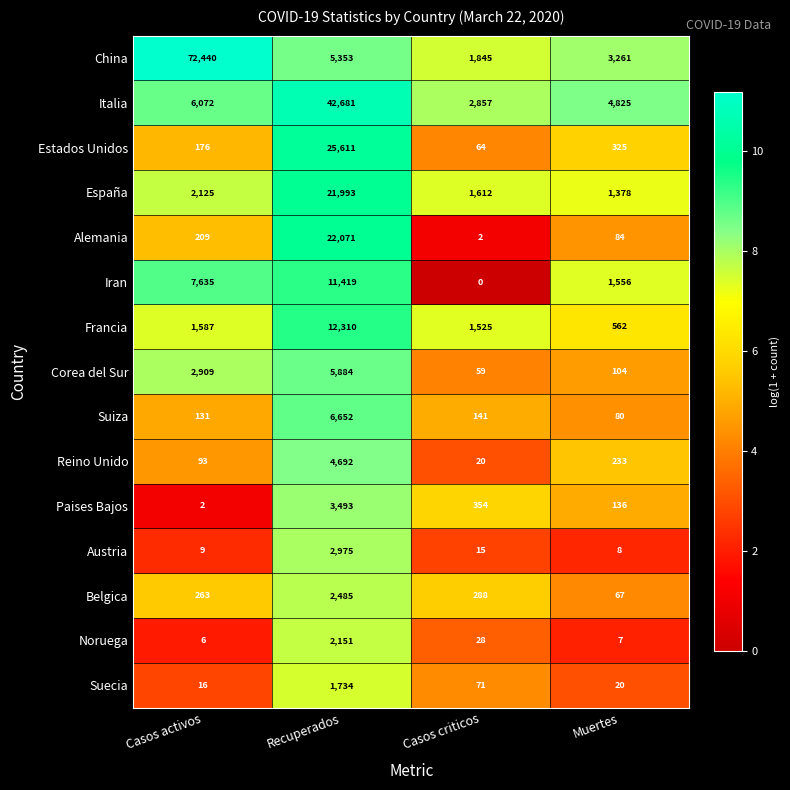

List the series in order of their peak value, highest first.

China, Italia, Estados Unidos, Alemania, España, Francia, Iran, Suiza, Corea del Sur, Reino Unido, Paises Bajos, Austria, Belgica, Noruega, Suecia